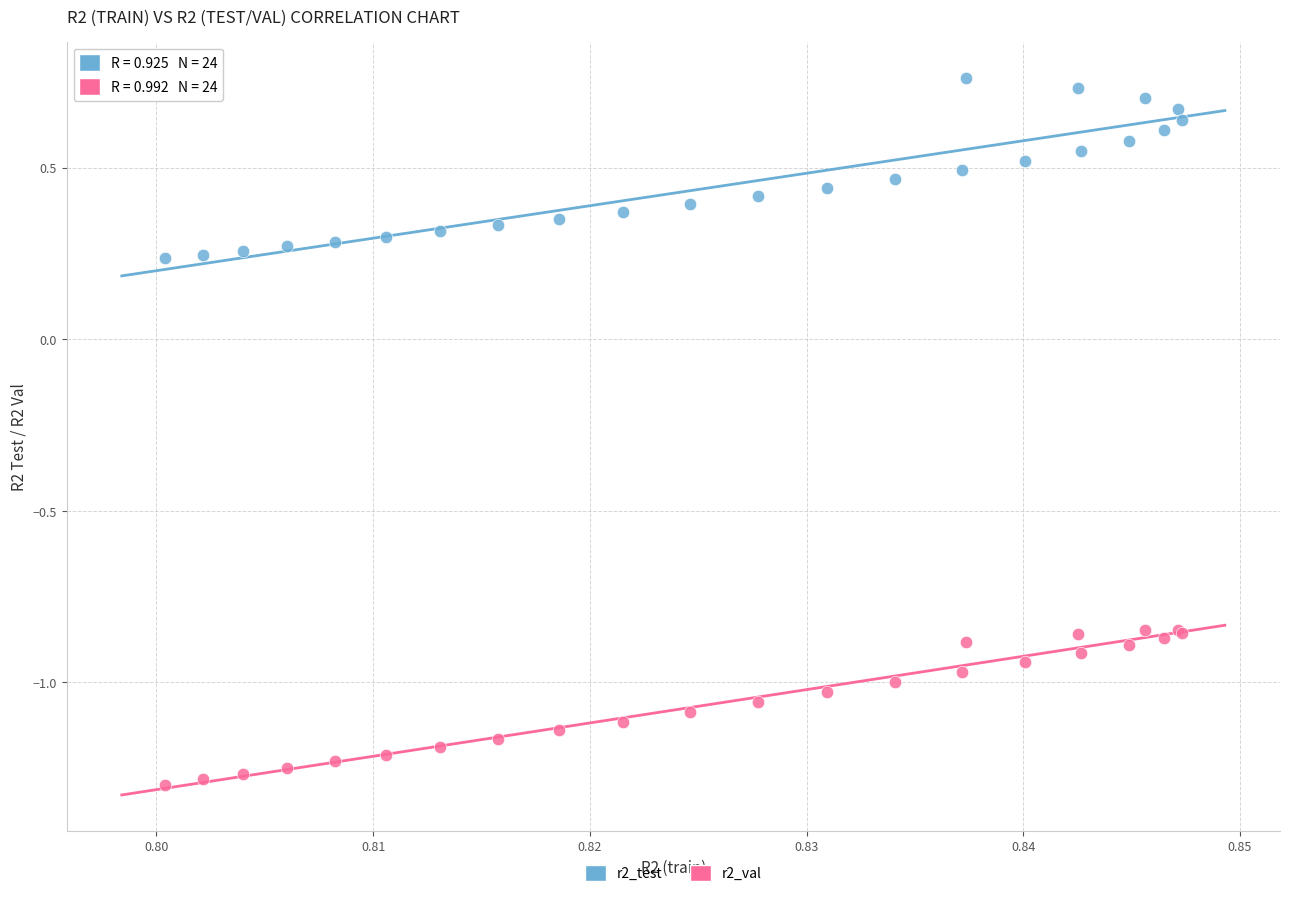

What are all the series names shown in the legend?

r2_test, r2_val